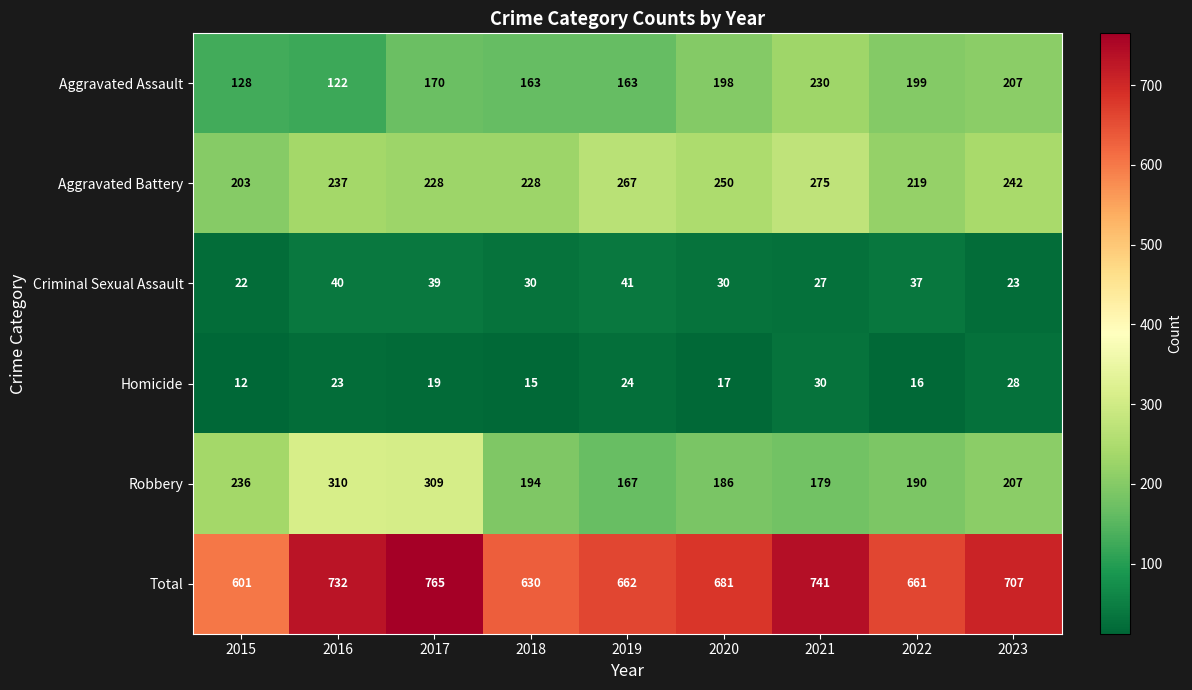

What is the sum of all Robbery values?

1978